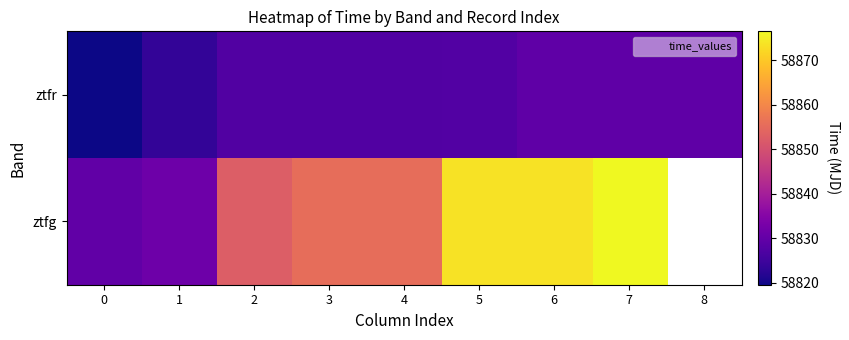

At how many categories does at least one series exceed 58828?

9